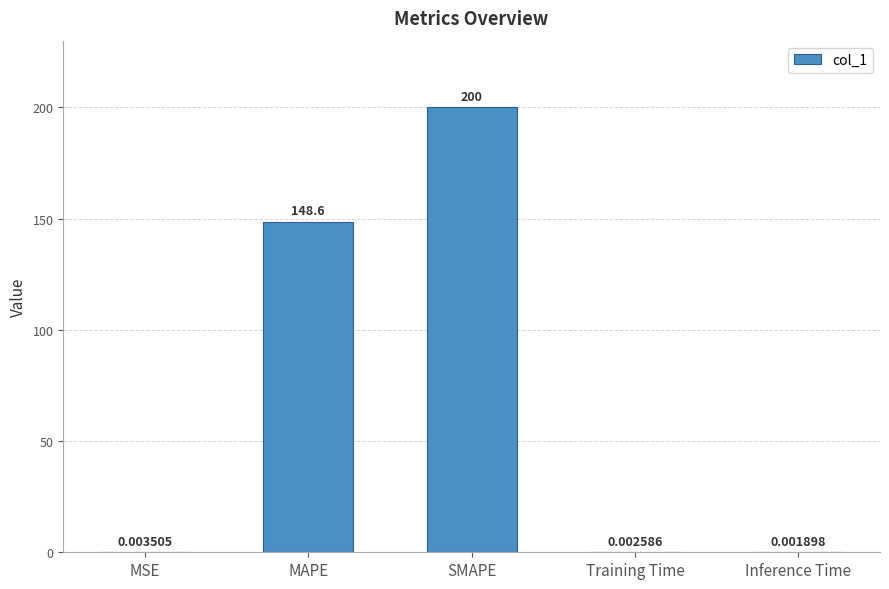

What is the difference between the values at MSE and MAPE?

148.6